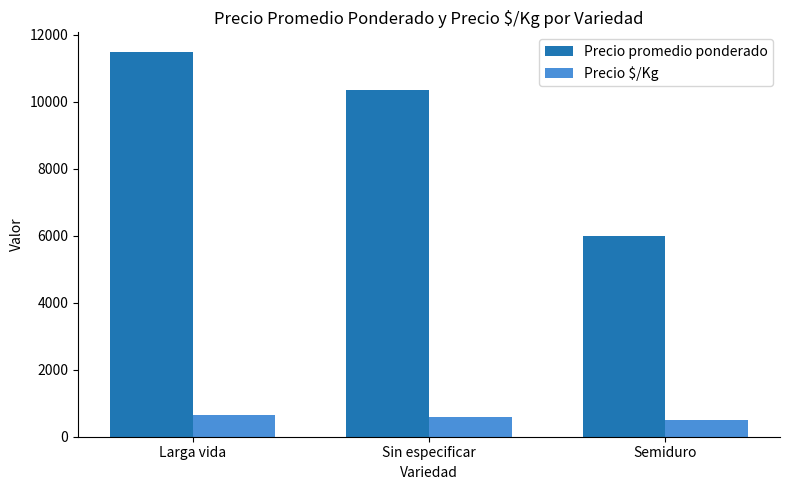

Which series has the largest range (max minus min)?

Precio promedio ponderado